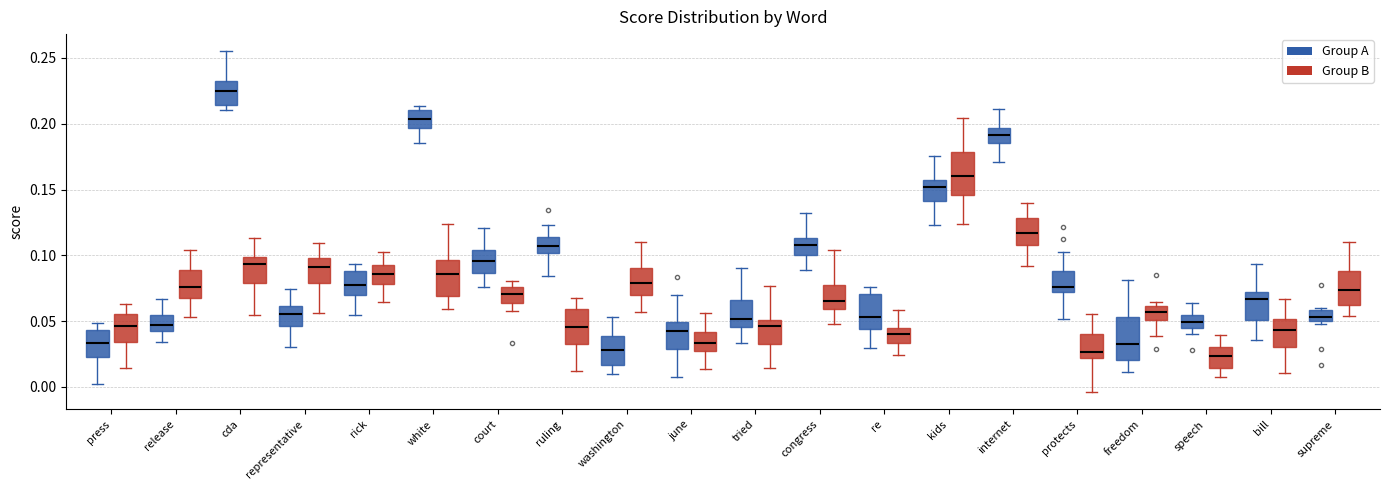

Reading left to right, read every box against the y-axis: the position of its median line, the range the box covers, and the ends of its whiskers. The values are not printed on the chart, so give them approximately, as read against the axis.

press (Group A): median 0.035, box 0.025 to 0.045, whiskers 0.005 to 0.050
press (Group B): median 0.045, box 0.035 to 0.055, whiskers 0.015 to 0.065
release (Group A): median 0.045, box 0.040 to 0.055, whiskers 0.035 to 0.065
release (Group B): median 0.075, box 0.070 to 0.090, whiskers 0.055 to 0.105
cda (Group A): median 0.225, box 0.215 to 0.230, whiskers 0.210 to 0.255
cda (Group B): median 0.095, box 0.080 to 0.100, whiskers 0.055 to 0.115
representative (Group A): median 0.055, box 0.045 to 0.060, whiskers 0.030 to 0.075
representative (Group B): median 0.090, box 0.080 to 0.100, whiskers 0.055 to 0.110
rick (Group A): median 0.075, box 0.070 to 0.090, whiskers 0.055 to 0.095
rick (Group B): median 0.085, box 0.080 to 0.095, whiskers 0.065 to 0.100
white (Group A): median 0.205, box 0.195 to 0.210, whiskers 0.185 to 0.215
white (Group B): median 0.085, box 0.070 to 0.095, whiskers 0.060 to 0.125
court (Group A): median 0.095, box 0.085 to 0.105, whiskers 0.075 to 0.120
court (Group B): median 0.070, box 0.065 to 0.075, whiskers 0.055 to 0.080
ruling (Group A): median 0.105, box 0.100 to 0.115, whiskers 0.085 to 0.125
ruling (Group B): median 0.045, box 0.030 to 0.060, whiskers 0.010 to 0.065
washington (Group A): median 0.030, box 0.015 to 0.040, whiskers 0.010 to 0.055
washington (Group B): median 0.080, box 0.070 to 0.090, whiskers 0.055 to 0.110
june (Group A): median 0.040, box 0.030 to 0.050, whiskers 0.010 to 0.070
june (Group B): median 0.035, box 0.030 to 0.040, whiskers 0.015 to 0.055
tried (Group A): median 0.050, box 0.045 to 0.065, whiskers 0.035 to 0.090
tried (Group B): median 0.045, box 0.035 to 0.050, whiskers 0.015 to 0.075
congress (Group A): median 0.110, box 0.100 to 0.115, whiskers 0.090 to 0.130
congress (Group B): median 0.065, box 0.060 to 0.075, whiskers 0.050 to 0.105
re (Group A): median 0.055, box 0.045 to 0.070, whiskers 0.030 to 0.075
re (Group B): median 0.040, box 0.035 to 0.045, whiskers 0.025 to 0.060
kids (Group A): median 0.150, box 0.140 to 0.155, whiskers 0.125 to 0.175
kids (Group B): median 0.160, box 0.145 to 0.180, whiskers 0.125 to 0.205
internet (Group A): median 0.190, box 0.185 to 0.195, whiskers 0.170 to 0.210
internet (Group B): median 0.115, box 0.110 to 0.130, whiskers 0.090 to 0.140
protects (Group A): median 0.075, box 0.070 to 0.090, whiskers 0.050 to 0.100
protects (Group B): median 0.025, box 0.020 to 0.040, whiskers -0.005 to 0.055
freedom (Group A): median 0.030, box 0.020 to 0.055, whiskers 0.010 to 0.080
freedom (Group B): median 0.055, box 0.050 to 0.060, whiskers 0.040 to 0.065
speech (Group A): median 0.050, box 0.045 to 0.055, whiskers 0.040 to 0.065
speech (Group B): median 0.025, box 0.015 to 0.030, whiskers 0.005 to 0.040
bill (Group A): median 0.065, box 0.050 to 0.070, whiskers 0.035 to 0.095
bill (Group B): median 0.045, box 0.030 to 0.050, whiskers 0.010 to 0.065
supreme (Group A): median 0.055, box 0.050 to 0.060, whiskers 0.050 (just below the box's lower edge) to 0.060 (just above the box's upper edge)
supreme (Group B): median 0.075, box 0.060 to 0.090, whiskers 0.055 to 0.110